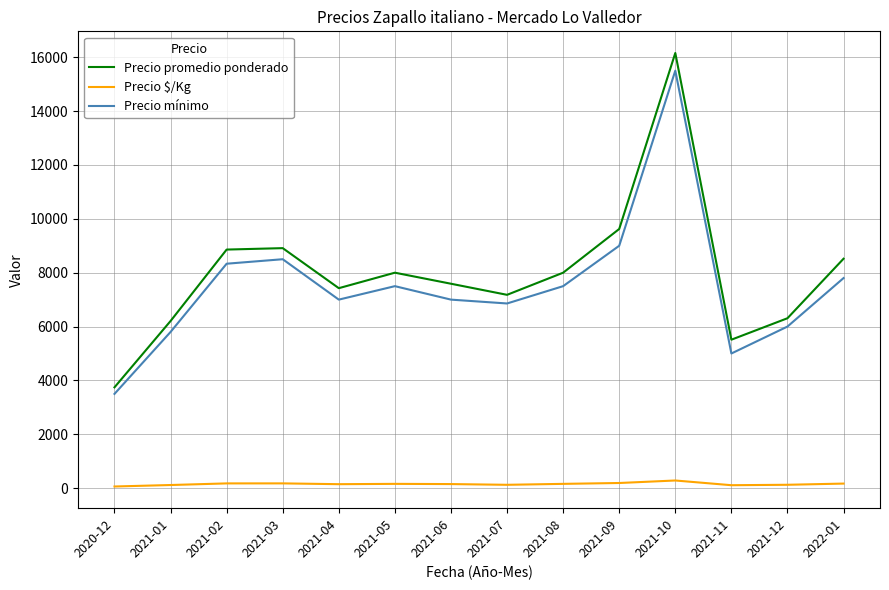

What position from the right is 2020-12?

14